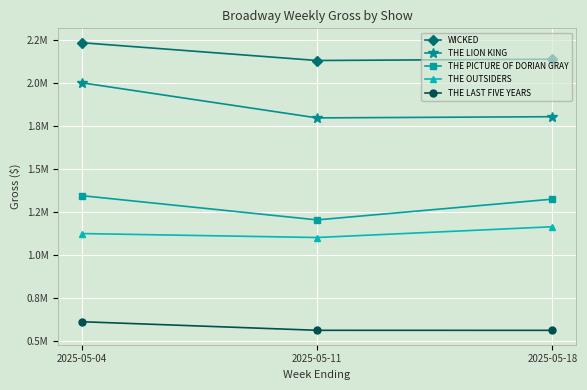

Is it true that THE PICTURE OF DORIAN GRAY equals 1204238.0 at 2025-05-11?

True